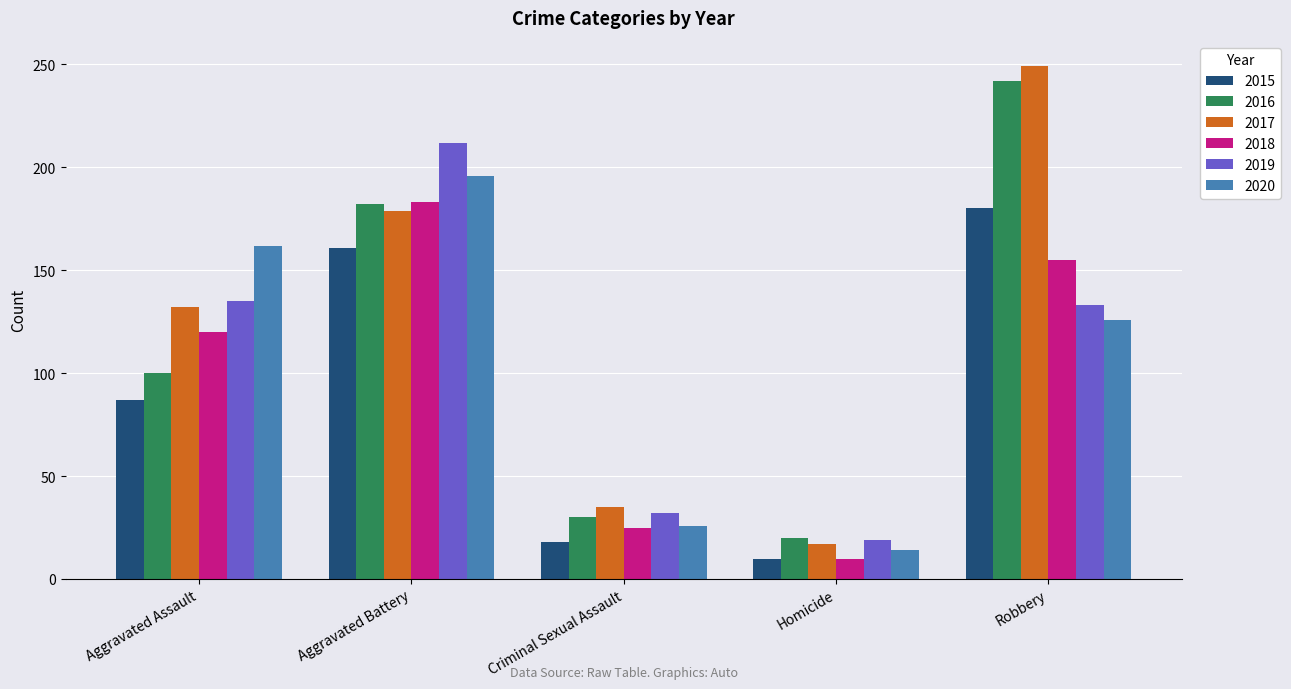

Between Aggravated Battery and Robbery, which series saw the biggest shift?

2019